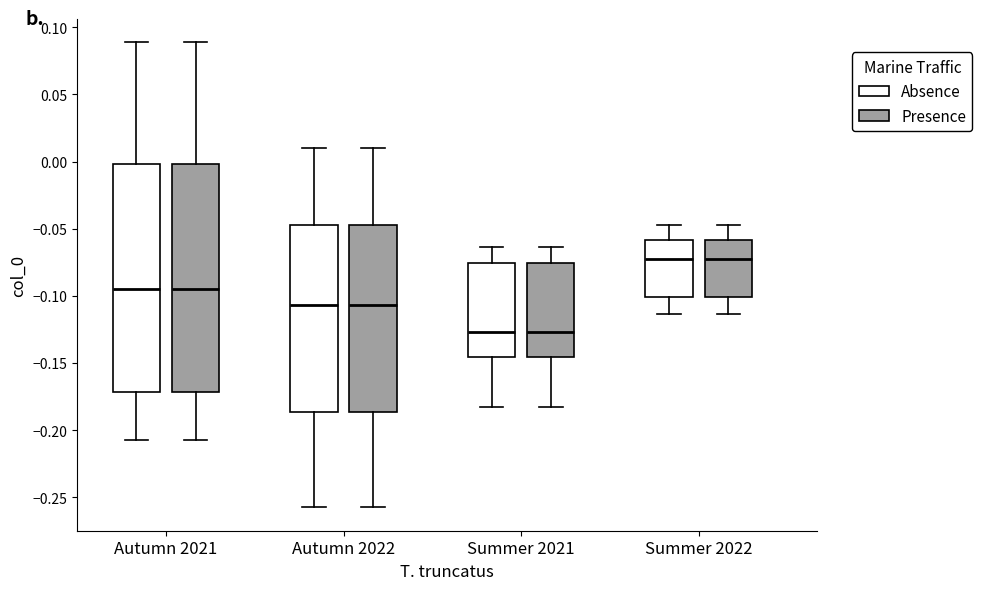

Reading left to right, transcribe this box plot: for each box, give where its median line is, the range the box spans, and where its two whiskers end, as read against the y-axis. The values are not printed on the chart, so give them approximately, as read against the axis.

Autumn 2021 (Absence): median -0.095, box -0.170 to 0.000, whiskers -0.210 to 0.090
Autumn 2021 (Presence): median -0.095, box -0.170 to 0.000, whiskers -0.210 to 0.090
Autumn 2022 (Absence): median -0.105, box -0.185 to -0.045, whiskers -0.260 to 0.010
Autumn 2022 (Presence): median -0.105, box -0.185 to -0.045, whiskers -0.260 to 0.010
Summer 2021 (Absence): median -0.125, box -0.145 to -0.075, whiskers -0.185 to -0.065
Summer 2021 (Presence): median -0.125, box -0.145 to -0.075, whiskers -0.185 to -0.065
Summer 2022 (Absence): median -0.070, box -0.100 to -0.060, whiskers -0.115 to -0.045
Summer 2022 (Presence): median -0.070, box -0.100 to -0.060, whiskers -0.115 to -0.045